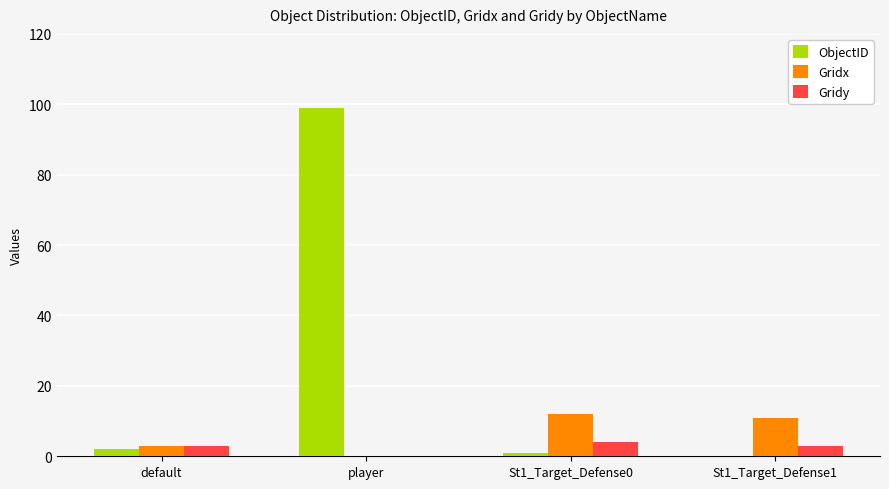

Which series changed the most between default and St1_Target_Defense0?

Gridx